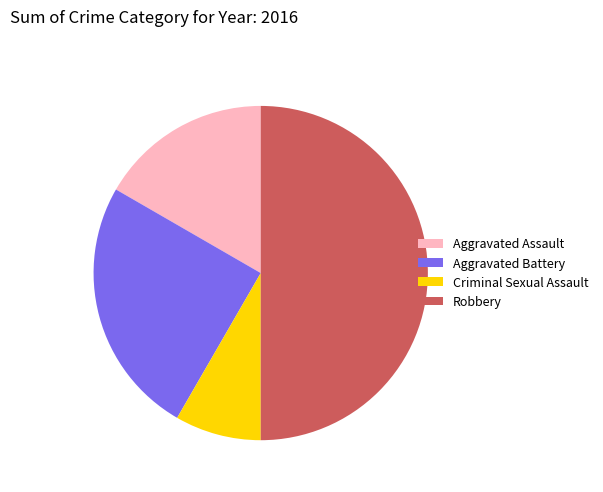

Approximately how many times larger is the value at Aggravated Assault compared to Aggravated Battery?

0.7